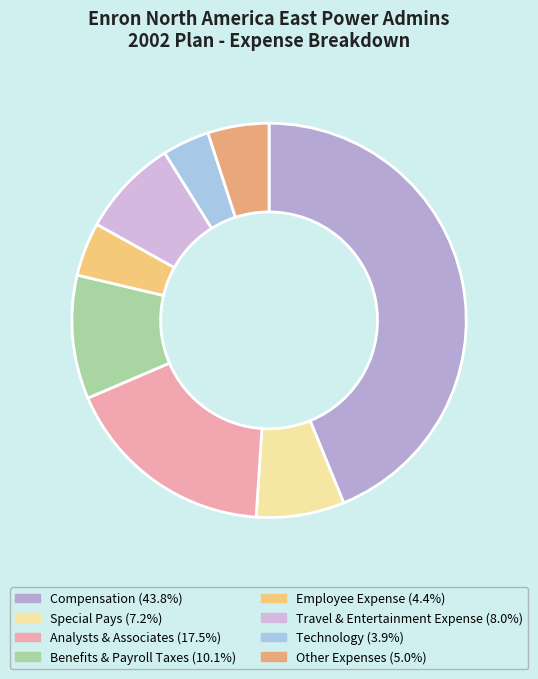

Combined, do Benefits & Payroll Taxes and Special Pays account for over 50%?

No